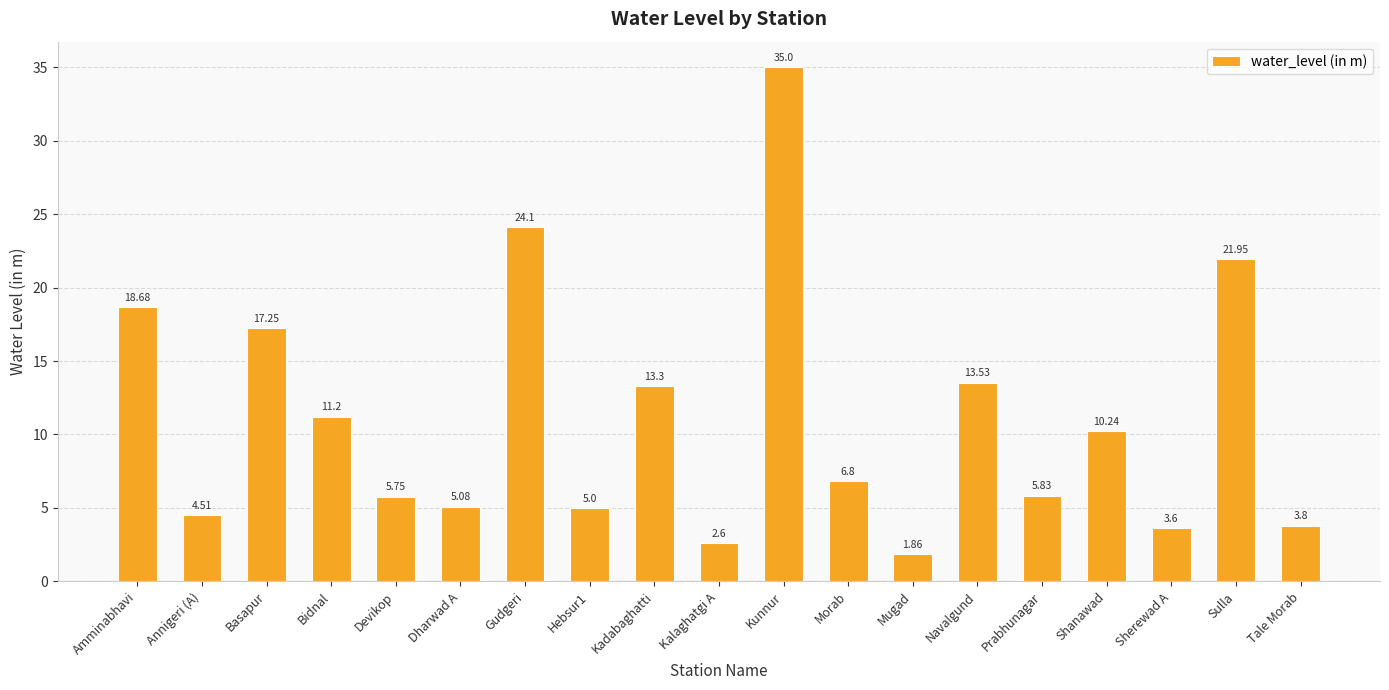

List the labels in order of value, largest first.

Kunnur, Gudgeri, Sulla, Amminabhavi, Basapur, Navalgund, Kadabaghatti, Bidnal, Shanawad, Morab, Prabhunagar, Devikop, Dharwad A, Hebsur1, Annigeri (A), Tale Morab, Sherewad A, Kalaghatgi A, Mugad